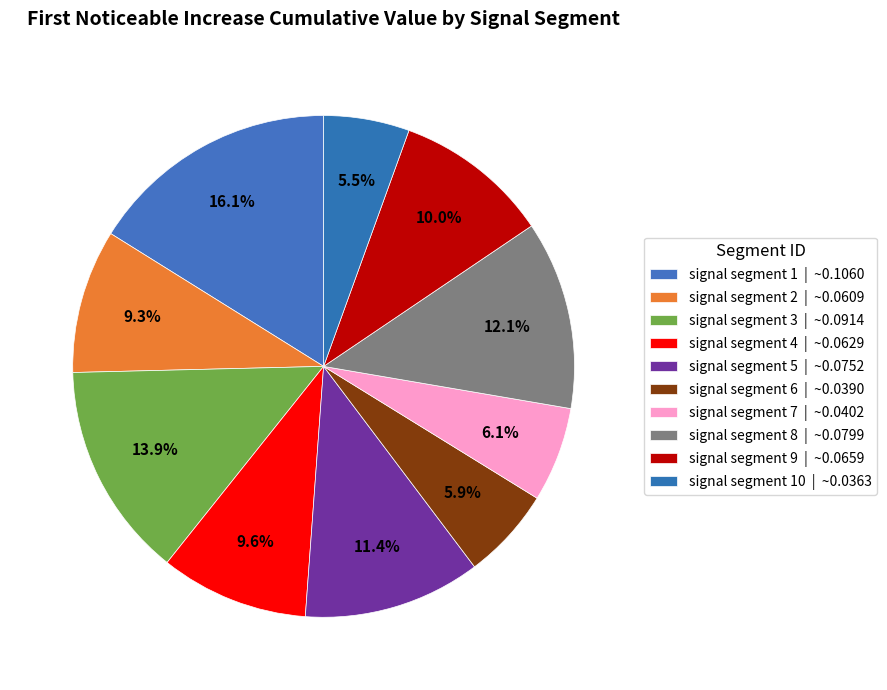

Rank the categories by value from highest to lowest.

signal segment 1, signal segment 3, signal segment 8, signal segment 5, signal segment 9, signal segment 4, signal segment 2, signal segment 7, signal segment 6, signal segment 10